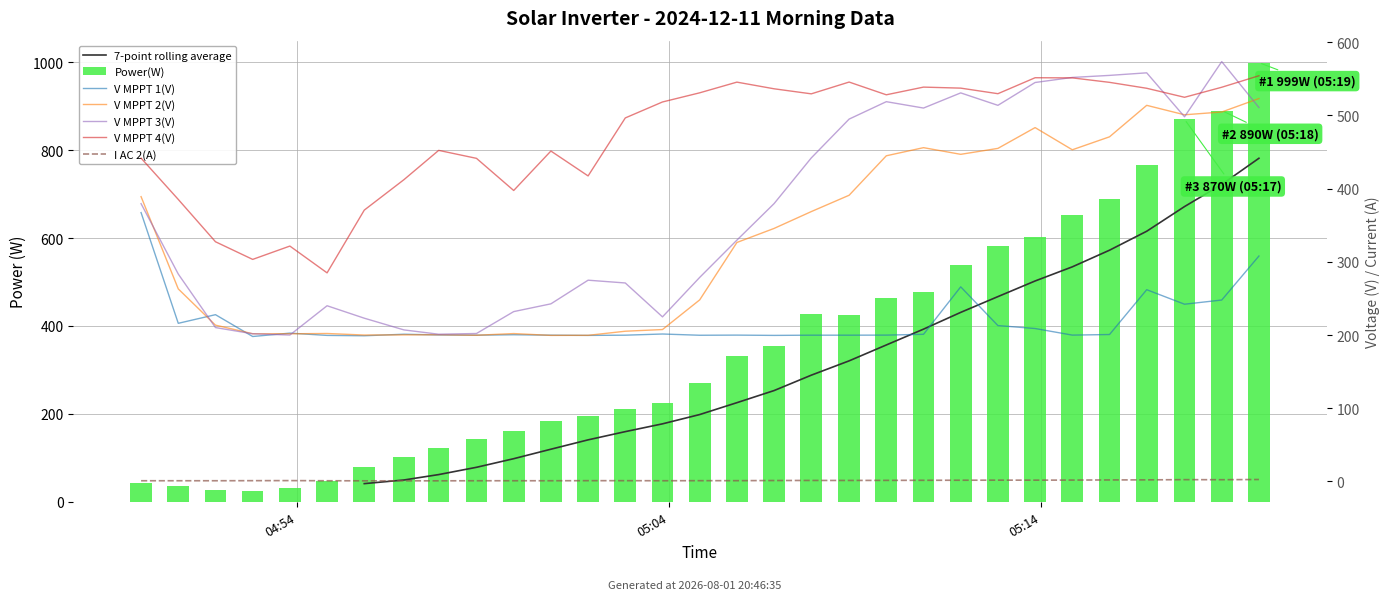

List the series in order of their peak value, lowest first.

I AC 2(A), V MPPT 1(V), V MPPT 2(V), V MPPT 4(V), V MPPT 3(V), Power(W)